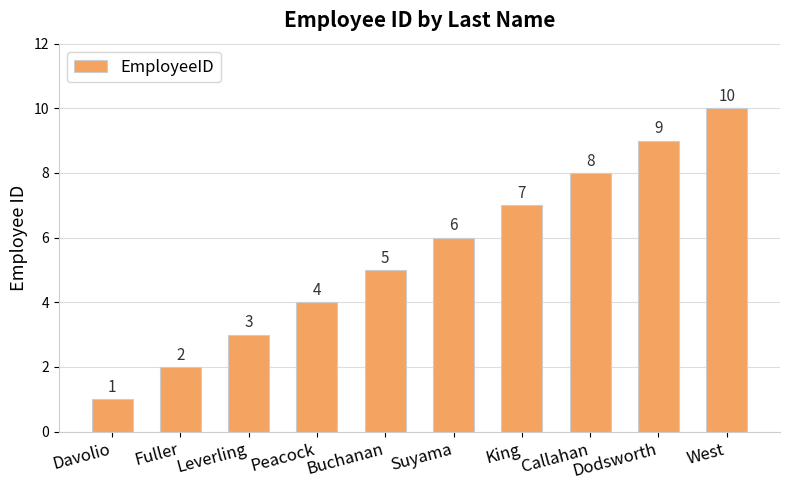

Reading left to right, what are all the values shown in this chart?

Davolio=1	Fuller=2	Leverling=3	Peacock=4	Buchanan=5	Suyama=6	King=7	Callahan=8	Dodsworth=9	West=10